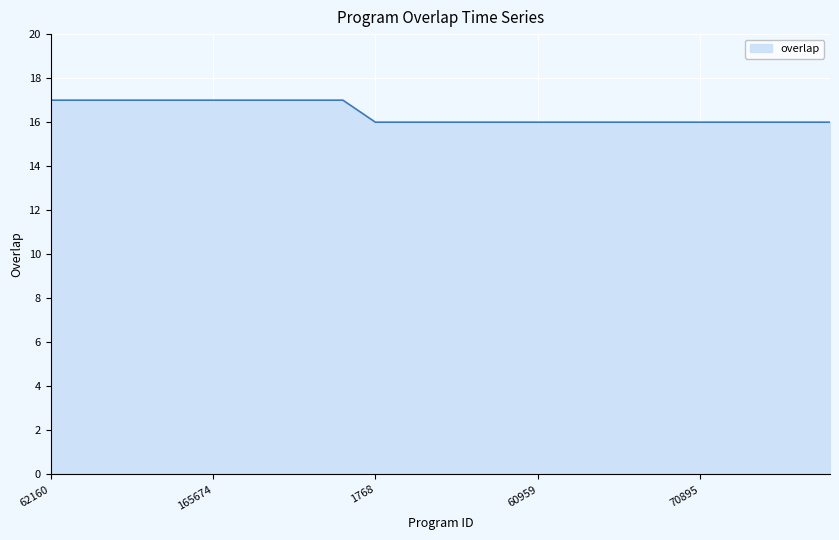

What is the smallest value displayed?

16